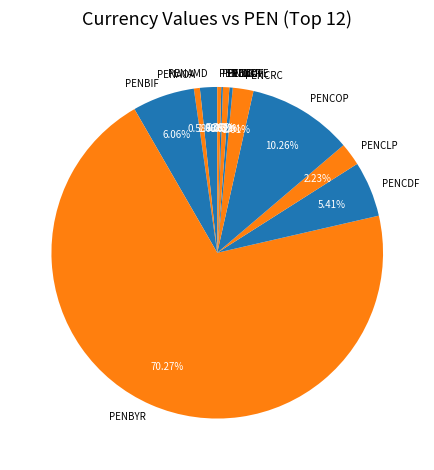

Which category has the biggest portion of the pie?

PENBYR